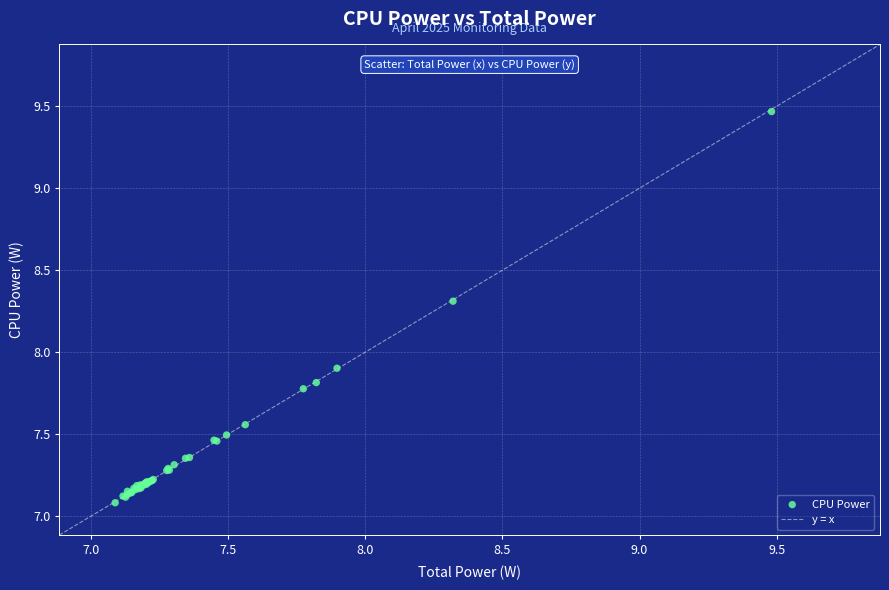

What Y value in the scatter plot is closest to 8?

7.9